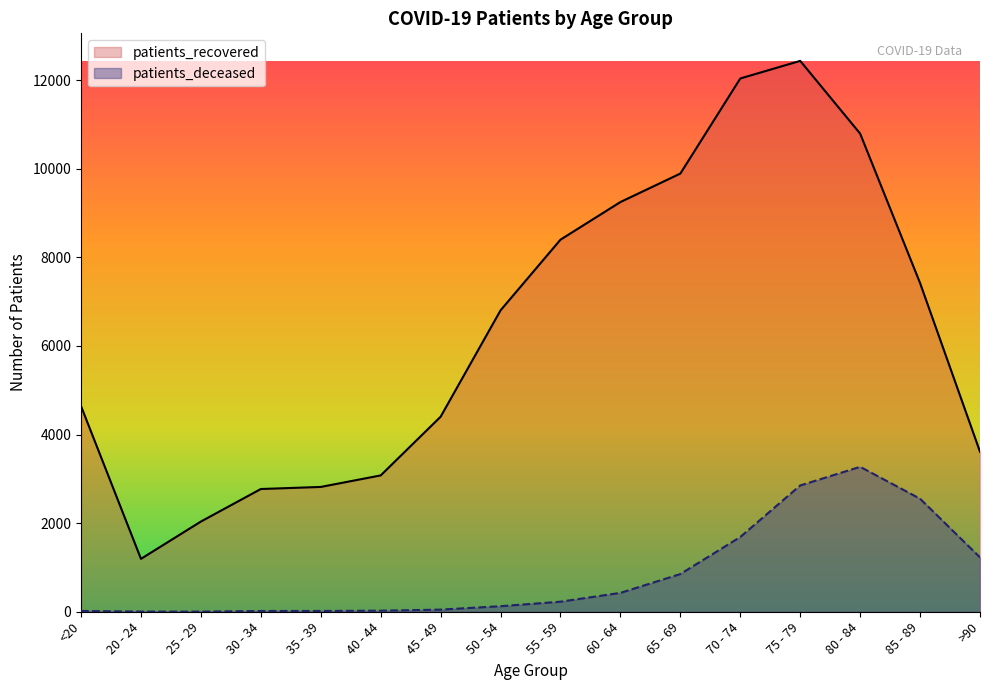

At which category does patients_deceased reach its first local valley?

25 - 29